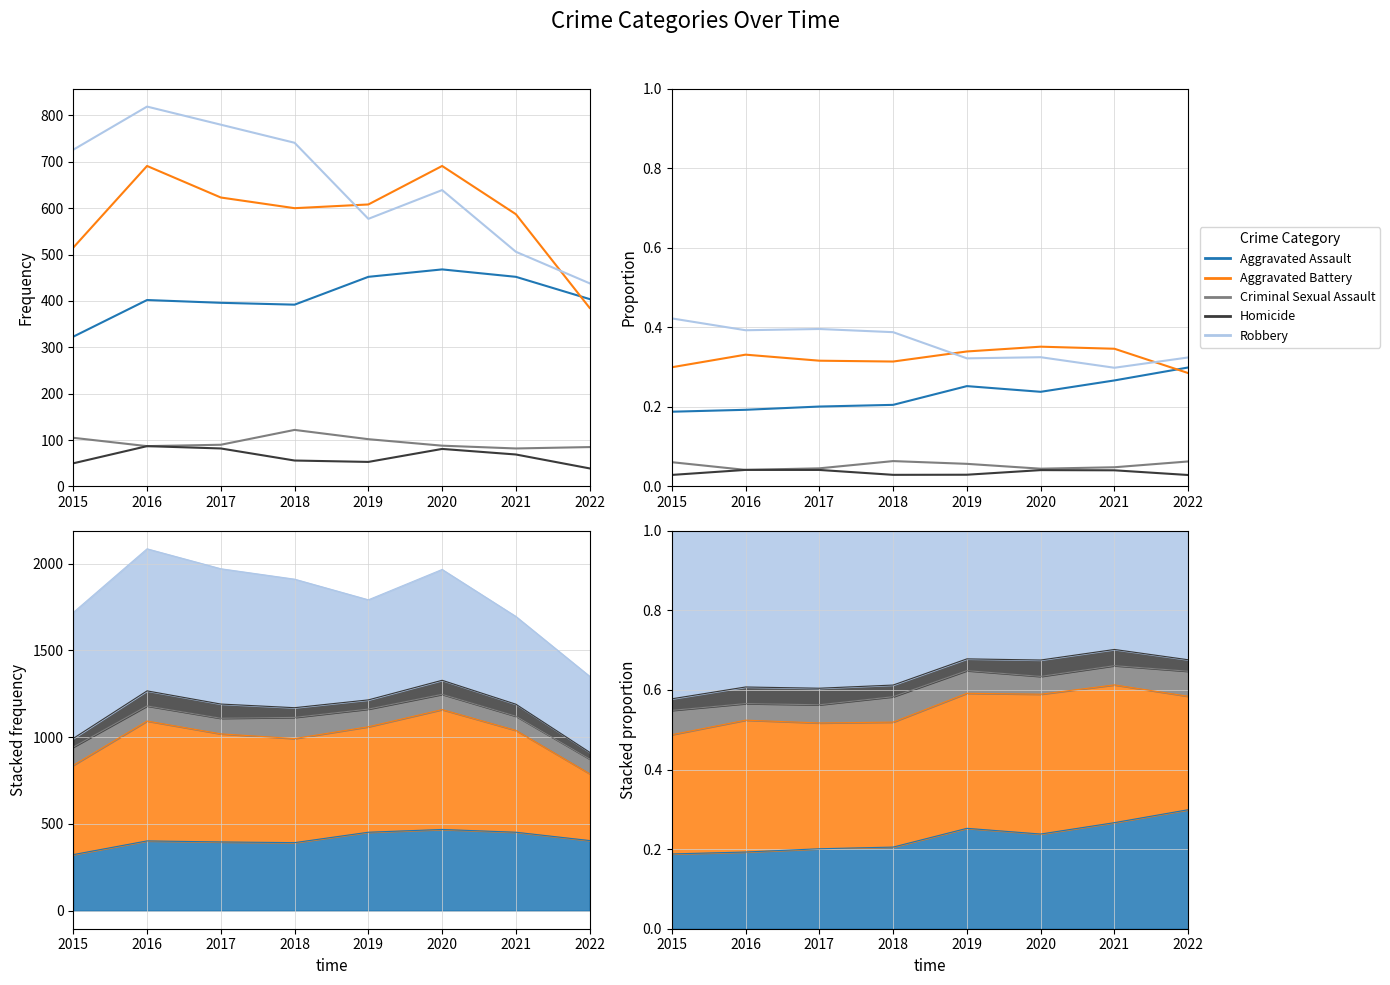

Reading left to right, extract all data points from this chart.

Aggravated Assault: 0.2	0.2	0.2	0.2	0.3	0.2	0.3	0.3
Aggravated Battery: 0.3	0.3	0.3	0.3	0.3	0.4	0.3	0.3
Criminal Sexual Assault: 0.1	0.0	0.0	0.1	0.1	0.0	0.0	0.1
Homicide: 0.0	0.0	0.0	0.0	0.0	0.0	0.0	0.0
Robbery: 0.4	0.4	0.4	0.4	0.3	0.3	0.3	0.3